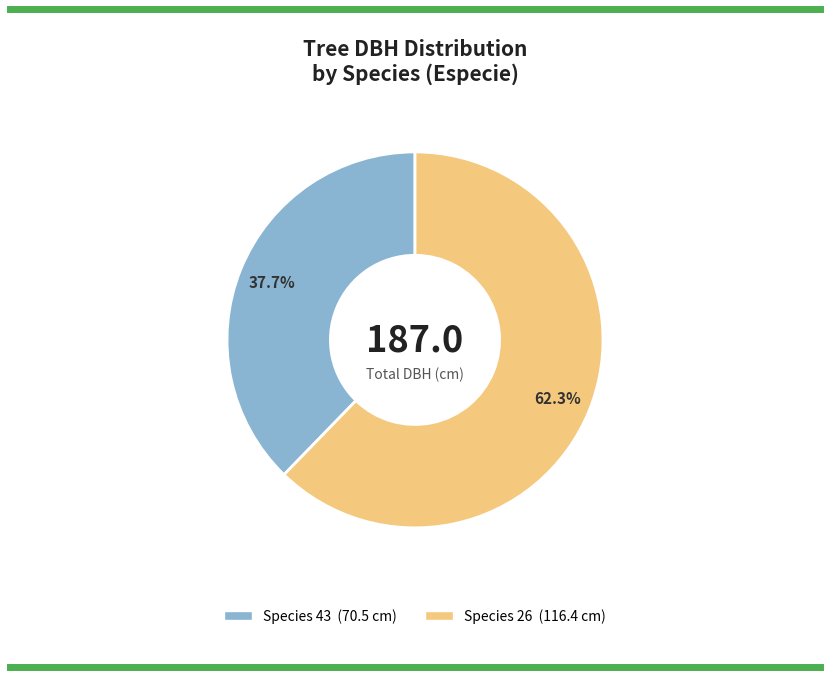

Is there any slice that represents more than half of the pie?

Yes